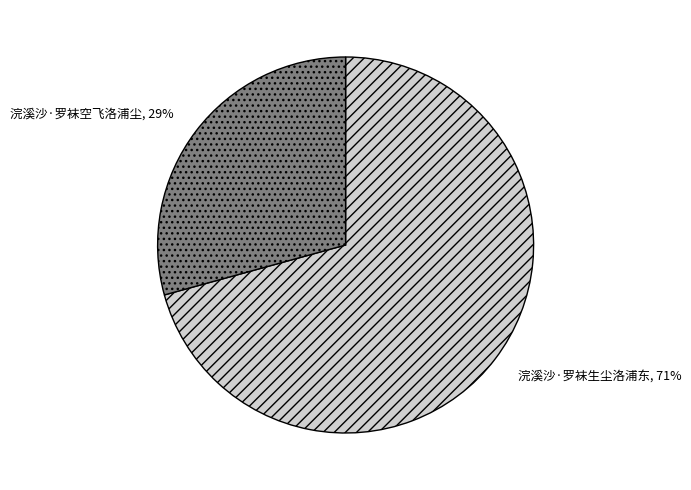

To the nearest percent, what is the combined percentage of 浣溪沙·罗袜空飞洛浦尘 and 浣溪沙·罗袜生尘洛浦东?

100%